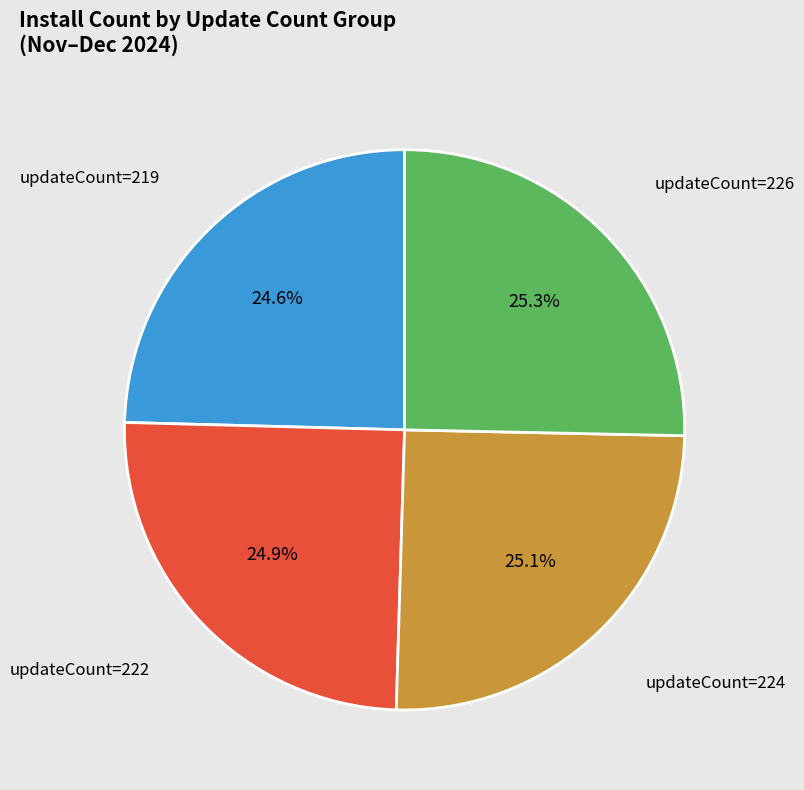

Does updateCount=226 represent more than half of the total?

No